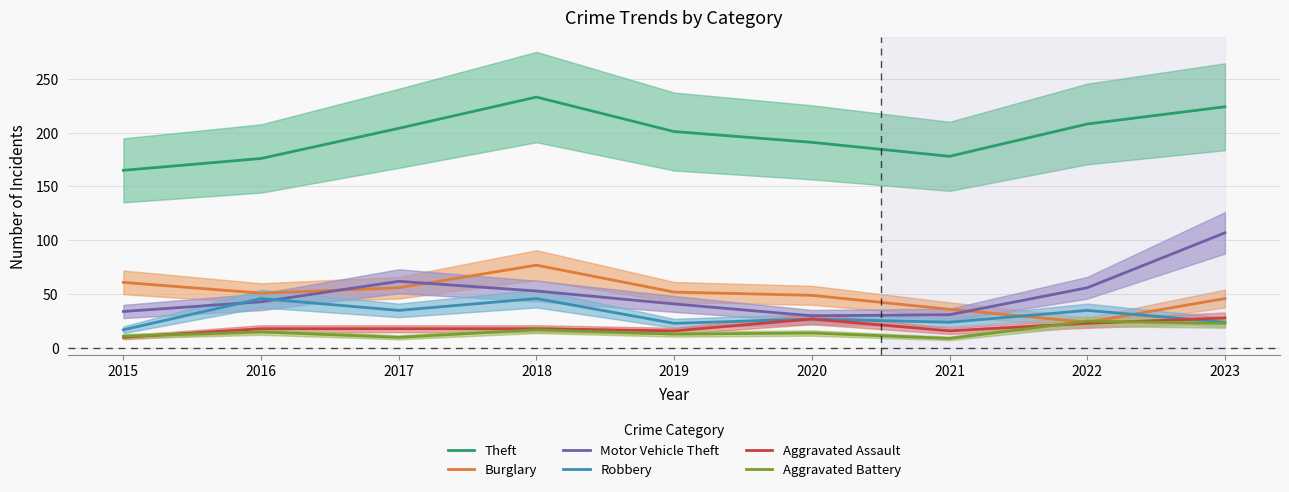

Is it true that Robbery equals 23 at 2019?

True